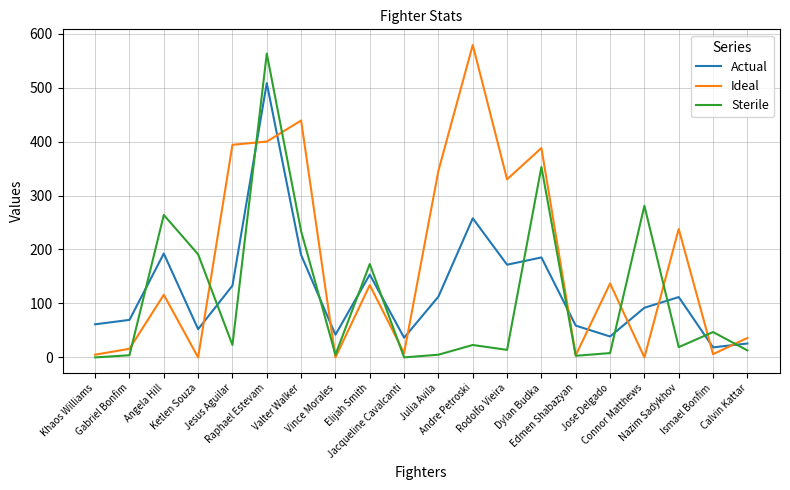

True or false: Sterile and Actual cross at least once.

True